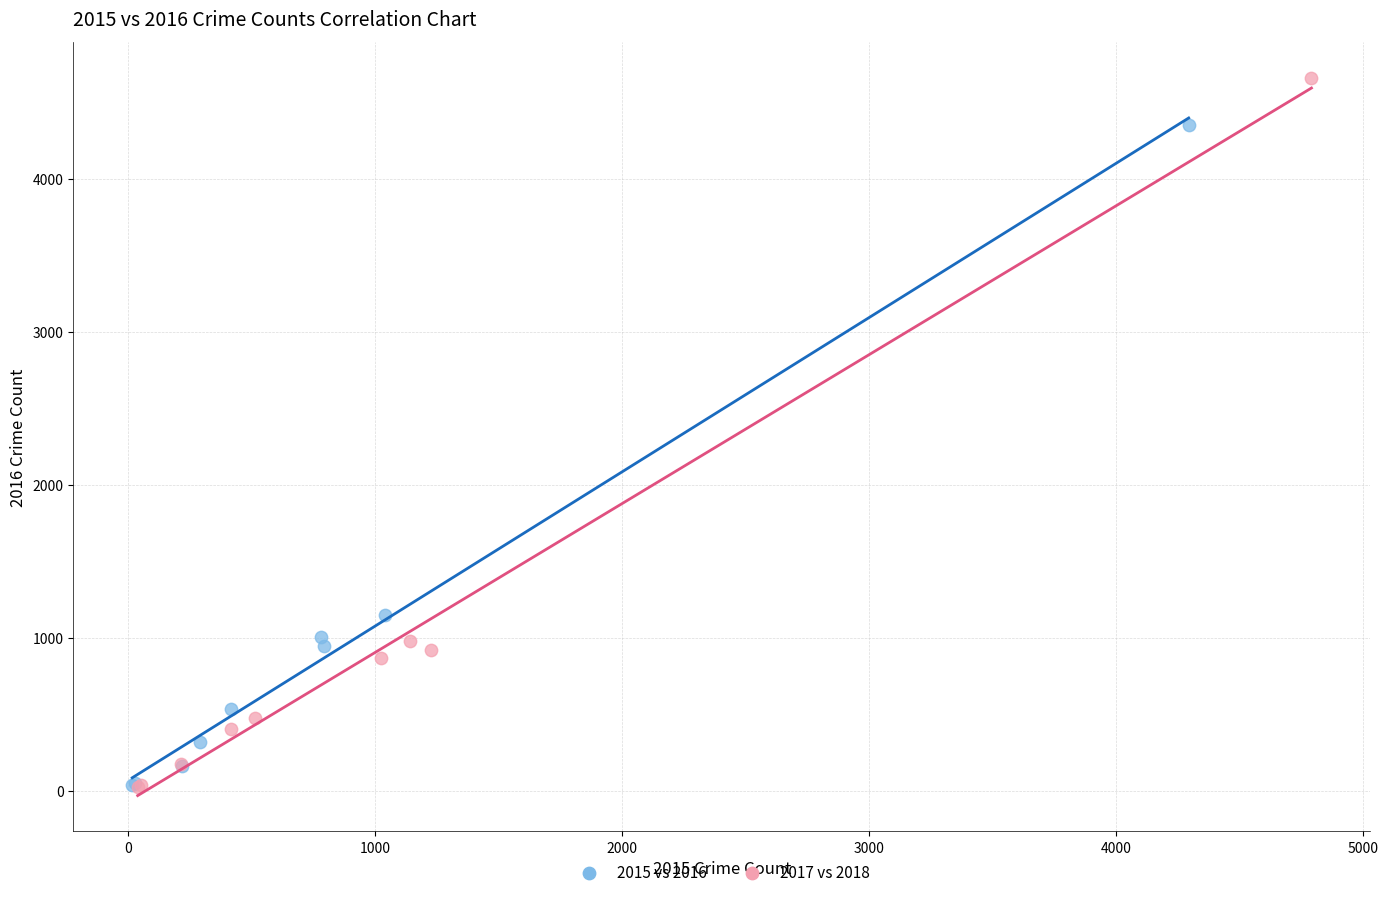

Which series reaches the maximum Y coordinate?

2017 vs 2018